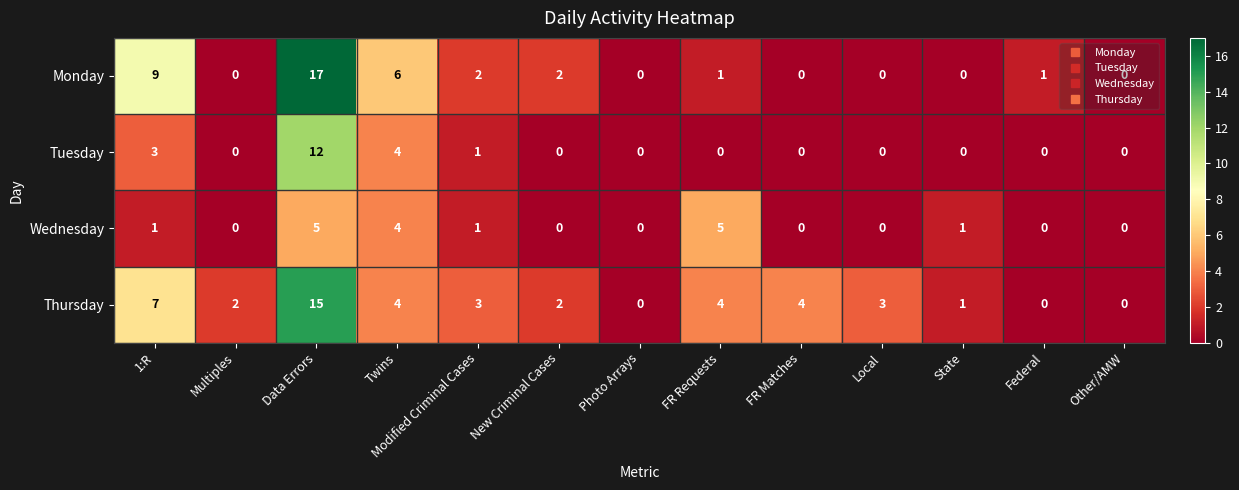

Which series has the largest range (max minus min)?

Monday